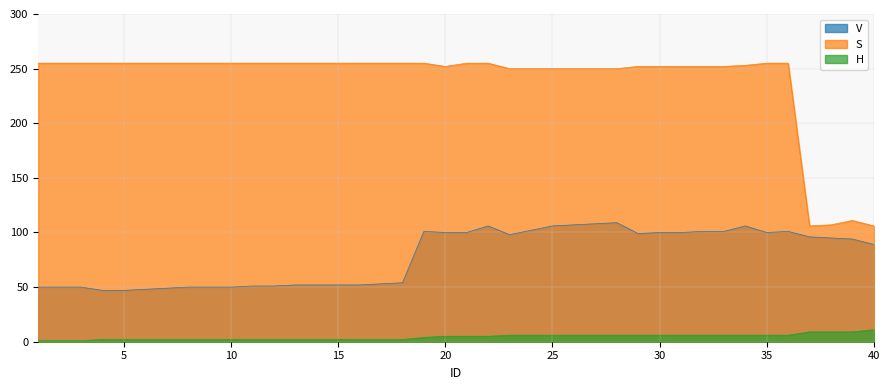

What is the difference between the second highest and minimum values in the H series?

8